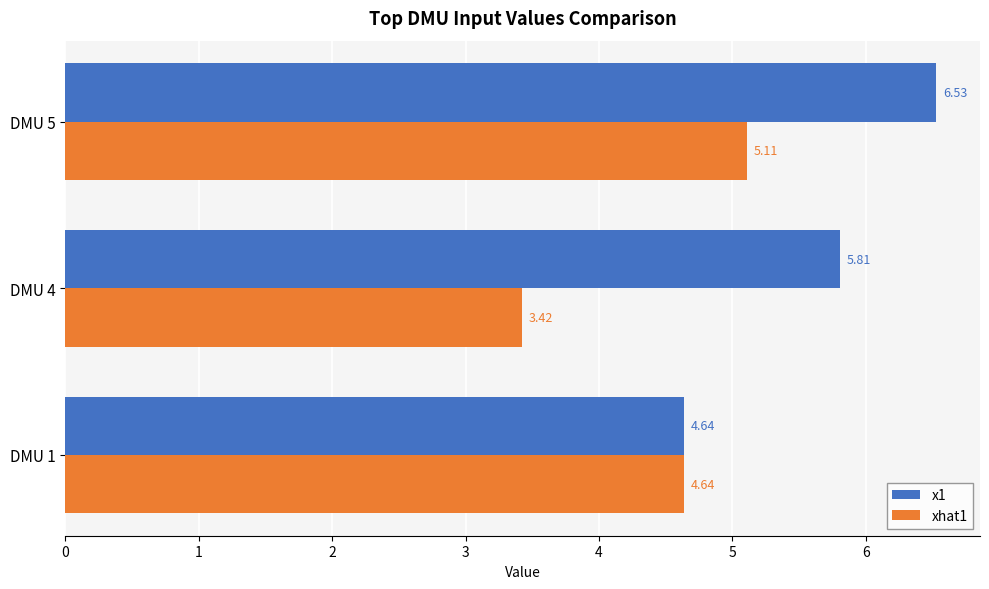

What are all the series names shown in the legend?

x1, xhat1